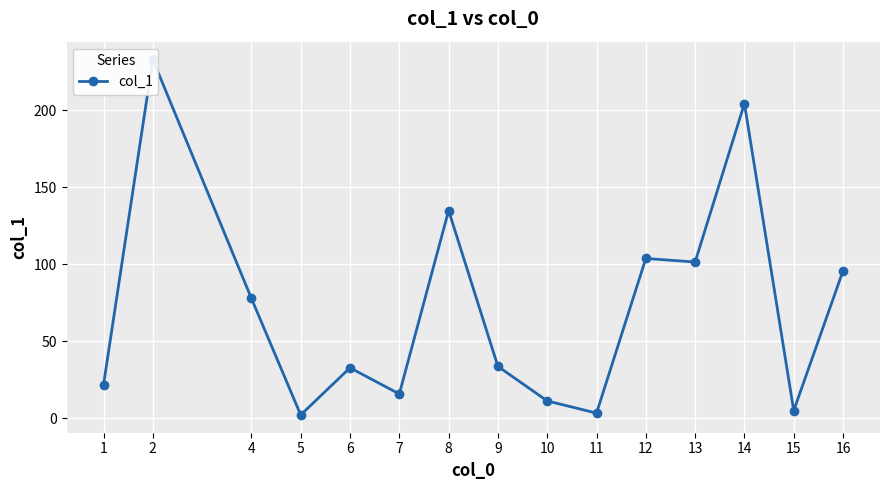

Where is the data nearest to the value 117?

12